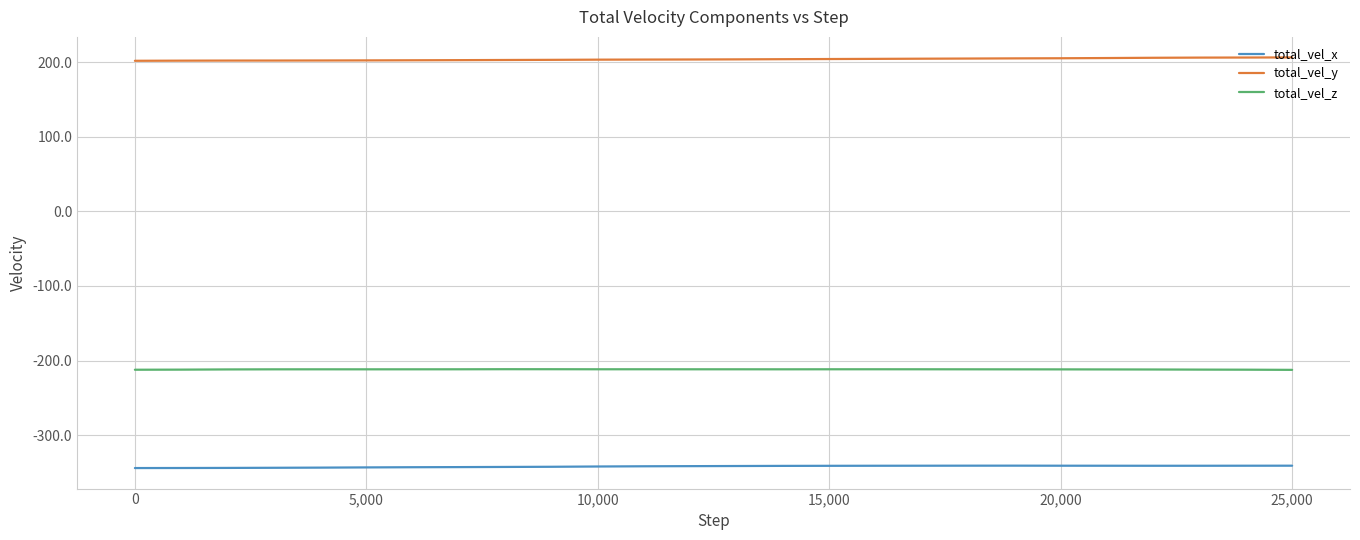

List the series in order of their overall mean, lowest first.

total_vel_x, total_vel_z, total_vel_y